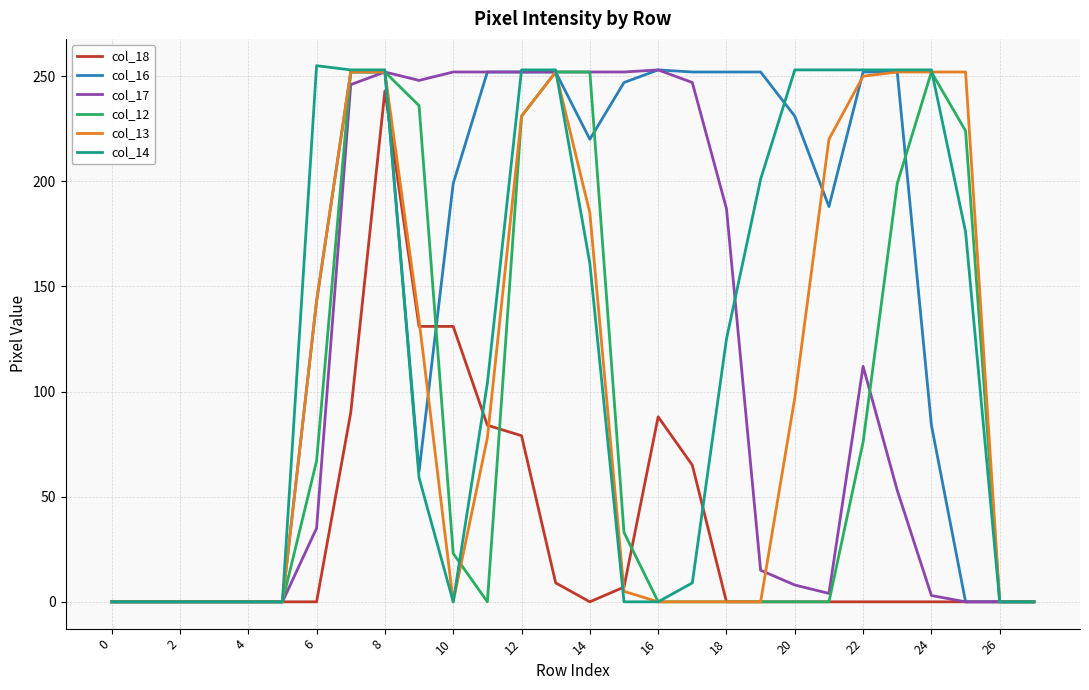

True or false: col_12 and col_18 intersect in this chart.

True